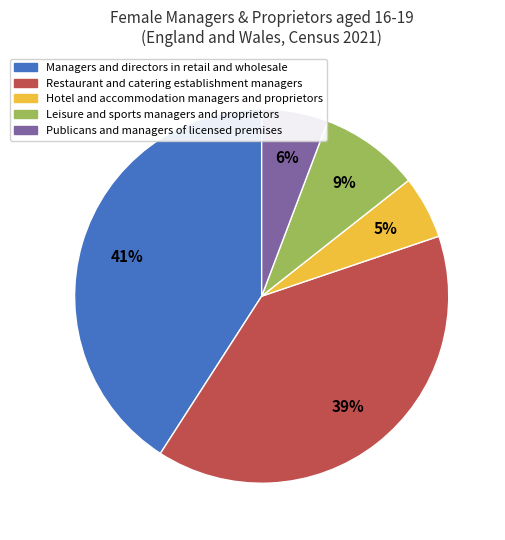

Is it true that Leisure and sports managers and proprietors is 23% of the pie?

False